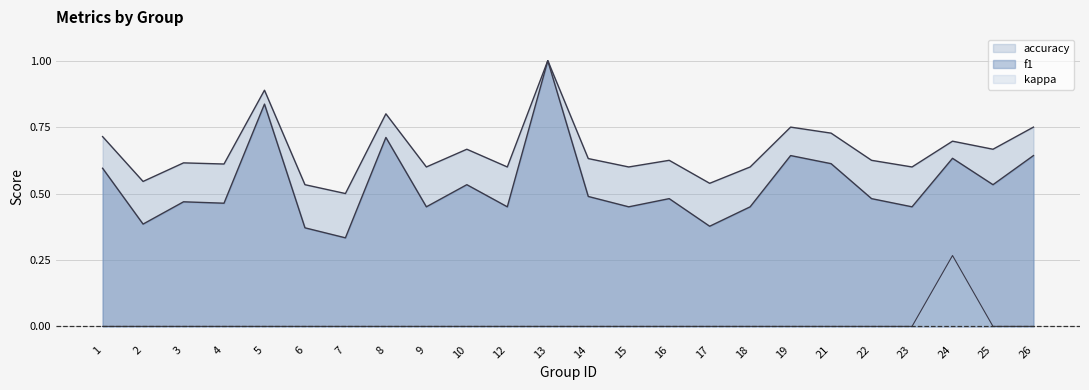

How many data points does each series have?

24